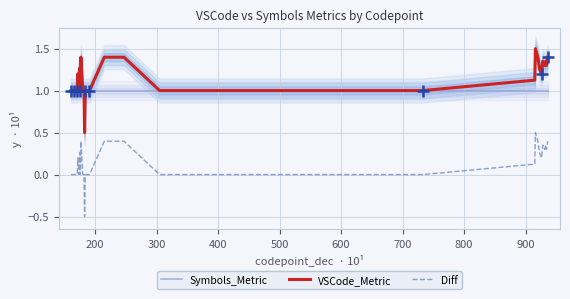

True or false: Symbols_Metric and Diff intersect in this chart.

False